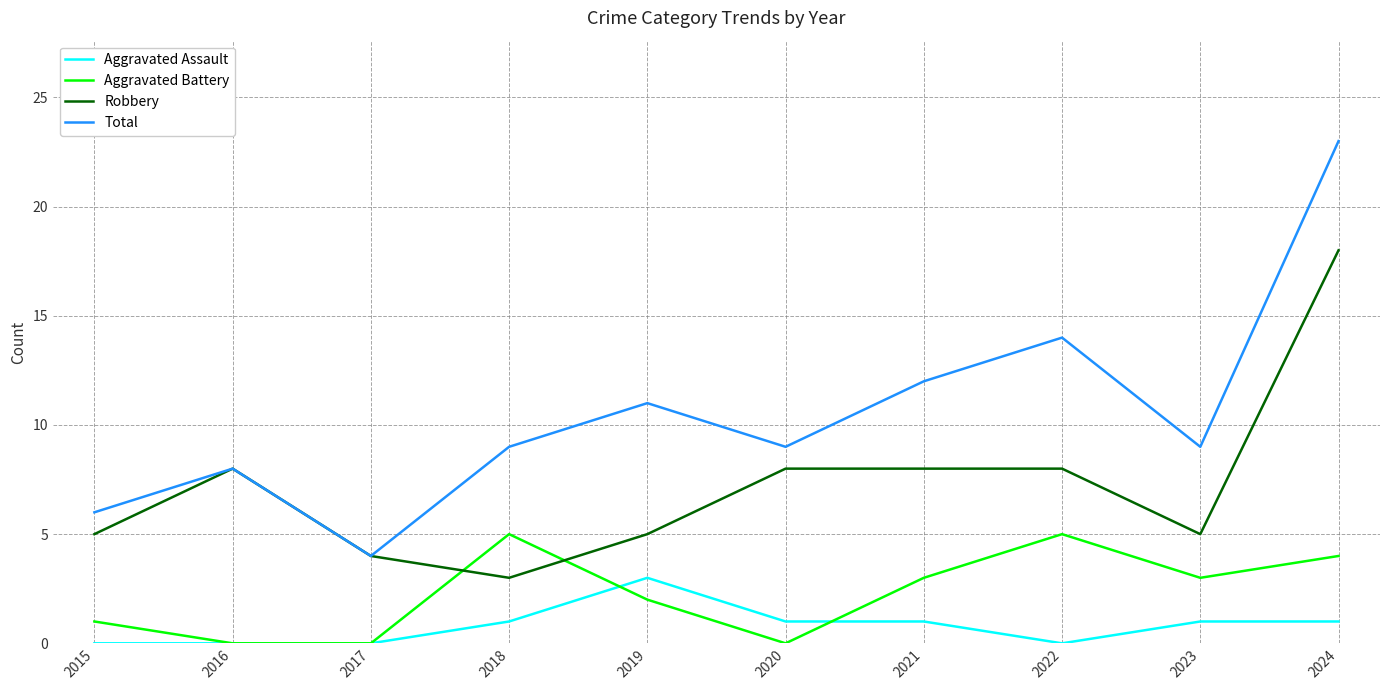

In Aggravated Battery, how many points are higher than both neighbors (excluding endpoints)?

2